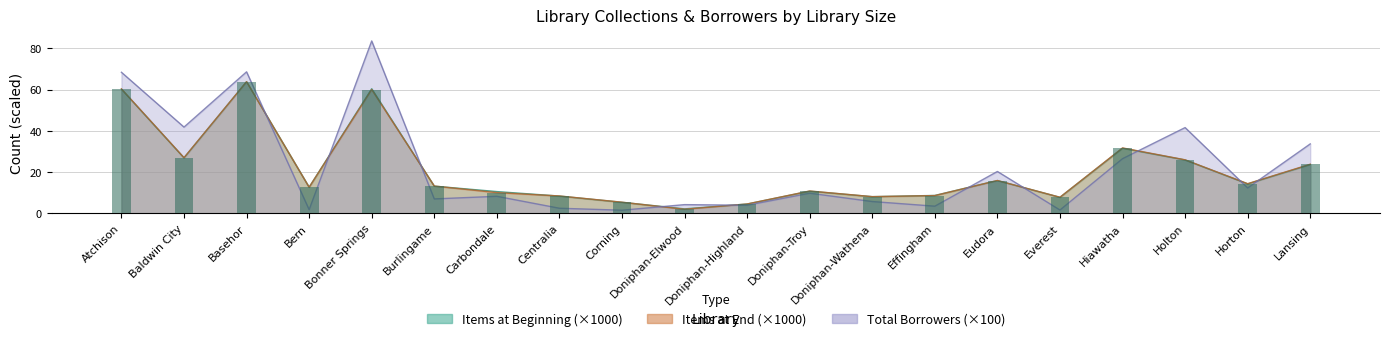

How many categories are shown in the chart?

20